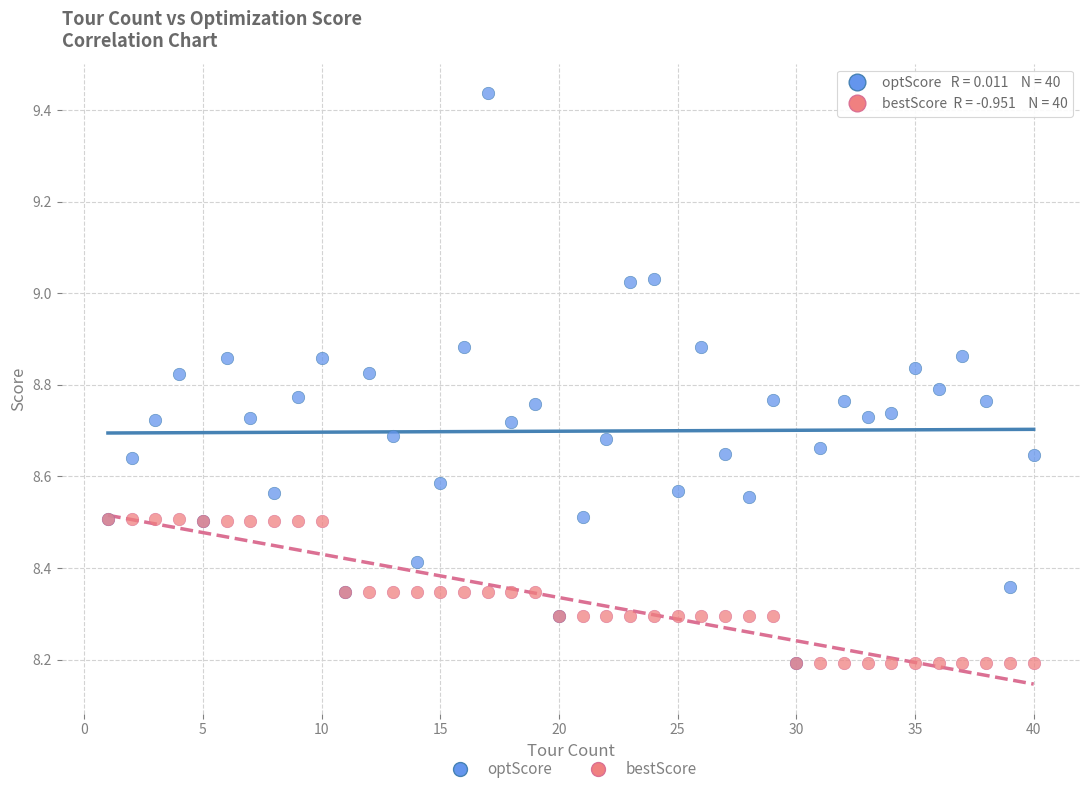

What are all the series names shown in the legend?

optScore, bestScore